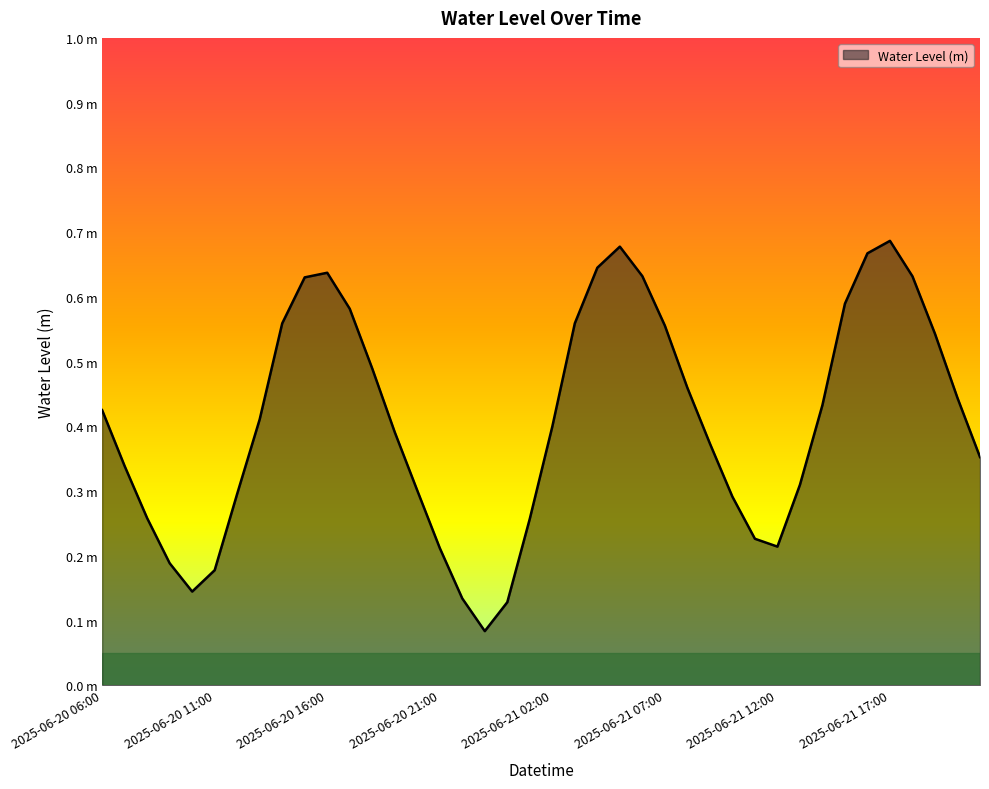

What is the difference between the maximum and second lowest values?

0.6